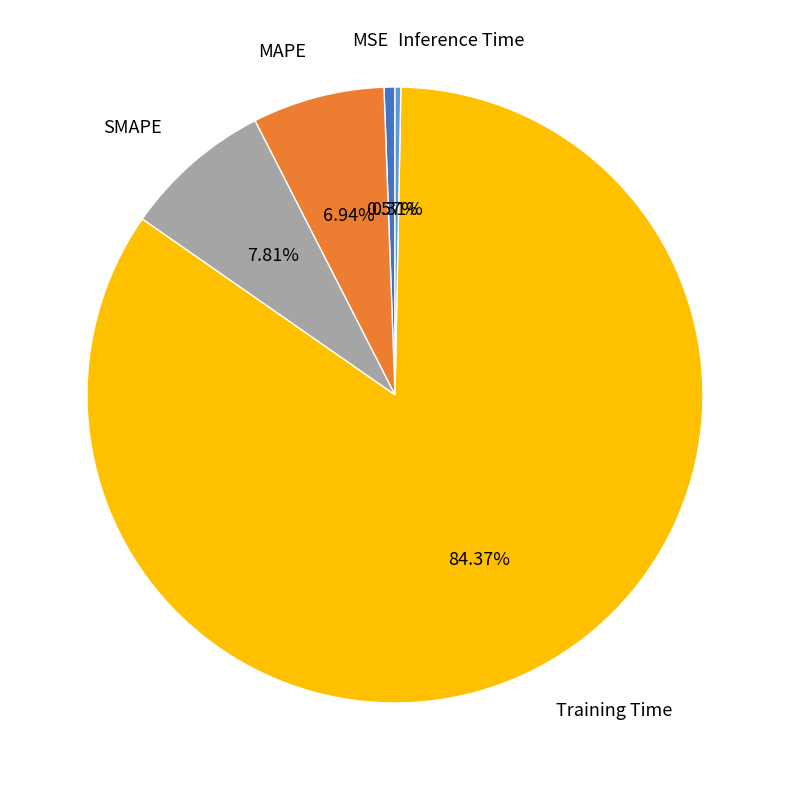

How many segments does this pie chart have?

5